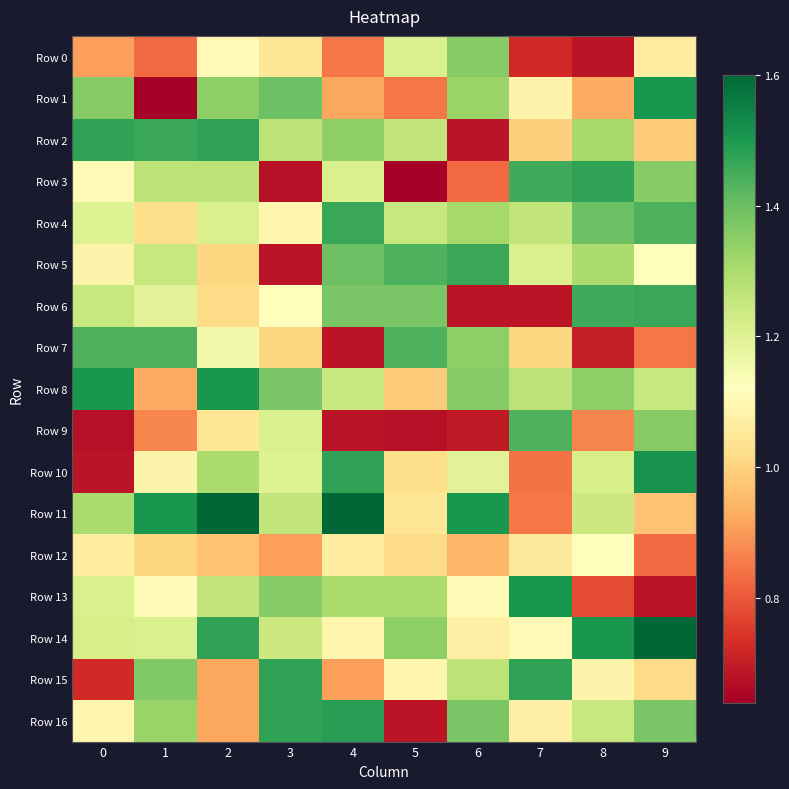

Reading right to left, transcribe all the data shown in this chart.

Row 0: 9=1.1	8=0.7	7=0.7	6=1.4	5=1.2	4=0.8	3=1.0	2=1.1	1=0.8	0=0.9
Row 1: 9=1.5	8=0.9	7=1.1	6=1.3	5=0.8	4=0.9	3=1.4	2=1.3	1=0.6	0=1.4
Row 2: 9=1.0	8=1.3	7=1.0	6=0.7	5=1.3	4=1.3	3=1.3	2=1.5	1=1.5	0=1.5
Row 3: 9=1.4	8=1.5	7=1.5	6=0.8	5=0.6	4=1.2	3=0.7	2=1.3	1=1.3	0=1.1
Row 4: 9=1.4	8=1.4	7=1.3	6=1.3	5=1.2	4=1.5	3=1.1	2=1.2	1=1.0	0=1.2
Row 5: 9=1.1	8=1.3	7=1.2	6=1.5	5=1.4	4=1.4	3=0.7	2=1.0	1=1.2	0=1.1
Row 6: 9=1.5	8=1.5	7=0.7	6=0.7	5=1.4	4=1.4	3=1.1	2=1.0	1=1.2	0=1.2
Row 7: 9=0.8	8=0.7	7=1.0	6=1.3	5=1.4	4=0.7	3=1.0	2=1.2	1=1.4	0=1.4
Row 8: 9=1.2	8=1.3	7=1.3	6=1.4	5=1.0	4=1.2	3=1.4	2=1.5	1=0.9	0=1.5
Row 9: 9=1.4	8=0.9	7=1.4	6=0.7	5=0.7	4=0.7	3=1.2	2=1.0	1=0.9	0=0.7
Row 10: 9=1.5	8=1.2	7=0.8	6=1.2	5=1.0	4=1.5	3=1.2	2=1.3	1=1.1	0=0.7
Row 11: 9=1.0	8=1.2	7=0.8	6=1.5	5=1.0	4=1.6	3=1.3	2=1.6	1=1.5	0=1.3
Row 12: 9=0.8	8=1.1	7=1.1	6=0.9	5=1.0	4=1.1	3=0.9	2=1.0	1=1.0	0=1.1
Row 13: 9=0.7	8=0.8	7=1.5	6=1.1	5=1.3	4=1.3	3=1.4	2=1.3	1=1.1	0=1.2
Row 14: 9=1.6	8=1.5	7=1.1	6=1.1	5=1.3	4=1.1	3=1.2	2=1.5	1=1.2	0=1.2
Row 15: 9=1.0	8=1.1	7=1.5	6=1.3	5=1.1	4=0.9	3=1.5	2=0.9	1=1.4	0=0.7
Row 16: 9=1.4	8=1.2	7=1.1	6=1.4	5=0.7	4=1.5	3=1.5	2=0.9	1=1.3	0=1.1